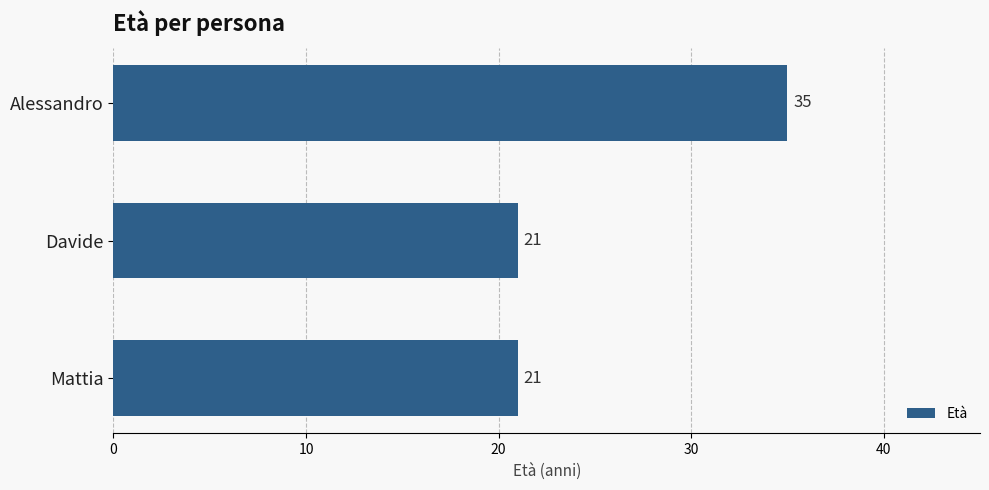

What is the minimum value shown in the chart?

21